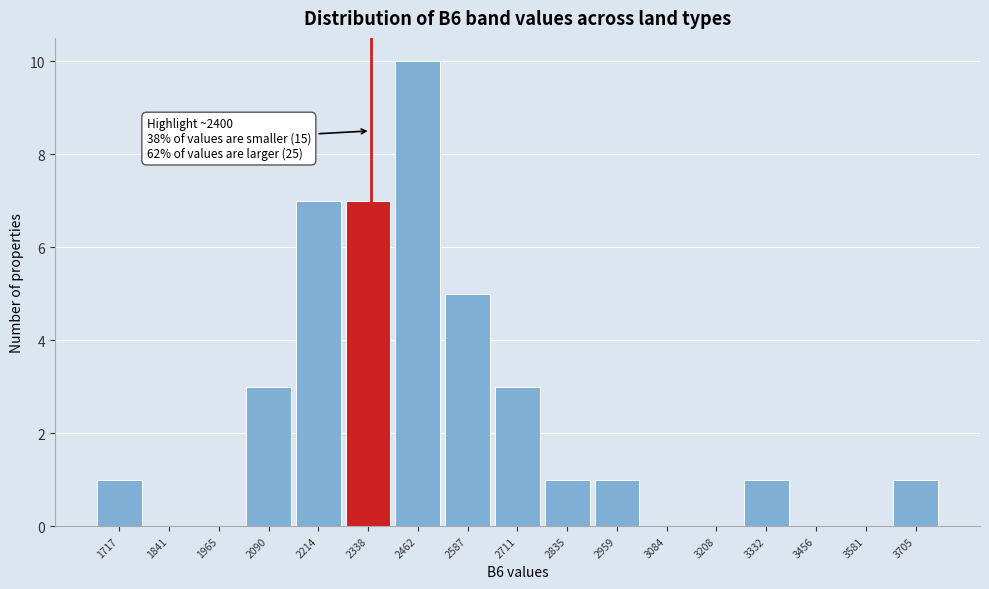

Reading left to right, what are all the values shown in this chart?

1717=1	1841=0	1965=0	2090=3	2214=7	2338=7	2462=10	2587=5	2711=3	2835=1	2959=1	3084=0	3208=0	3332=1	3456=0	3581=0	3705=1